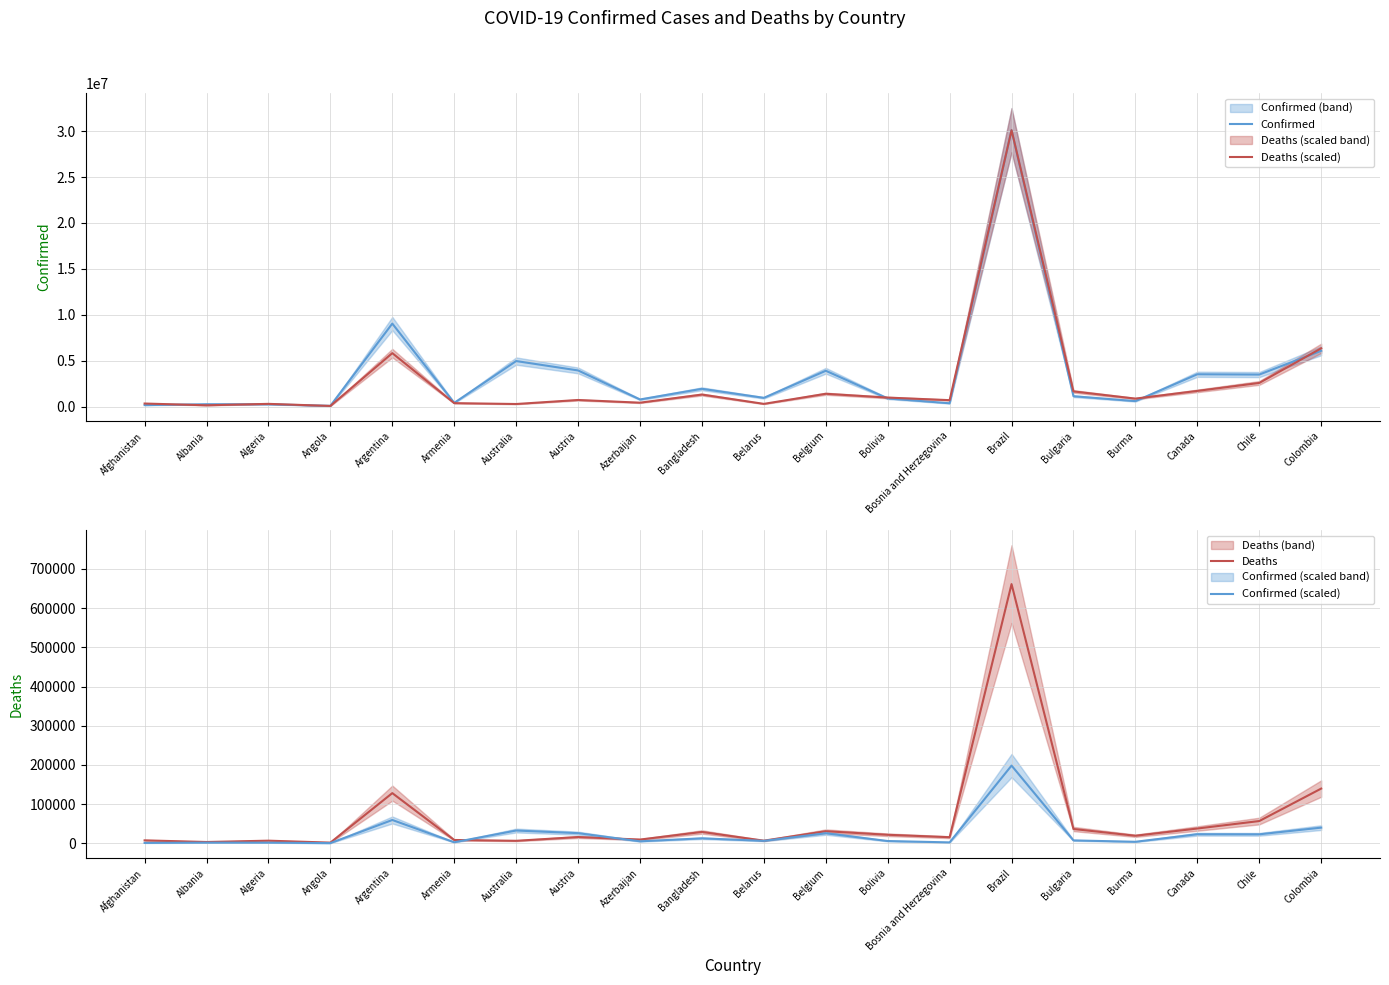

What is the smallest value displayed?

653.8